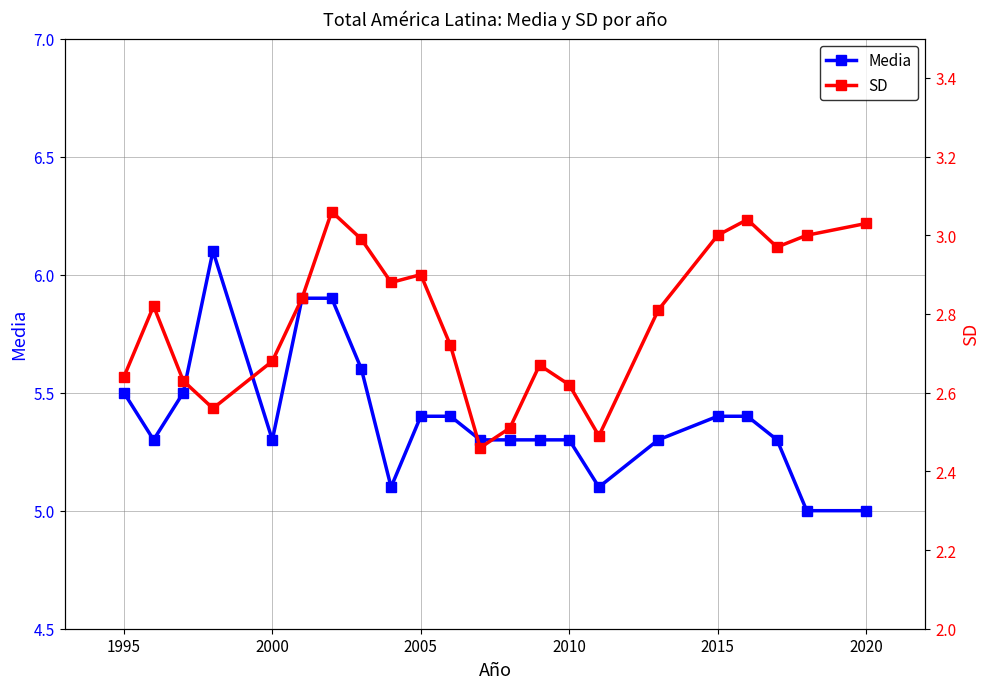

True or false: SD and Media intersect in this chart.

False